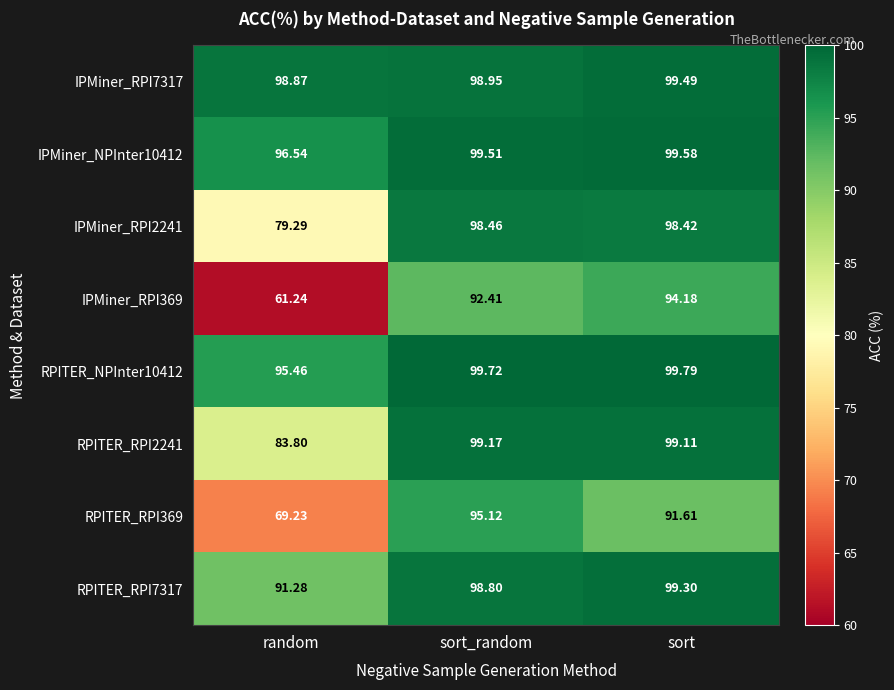

What is the difference between the highest and lowest values at random?

37.6